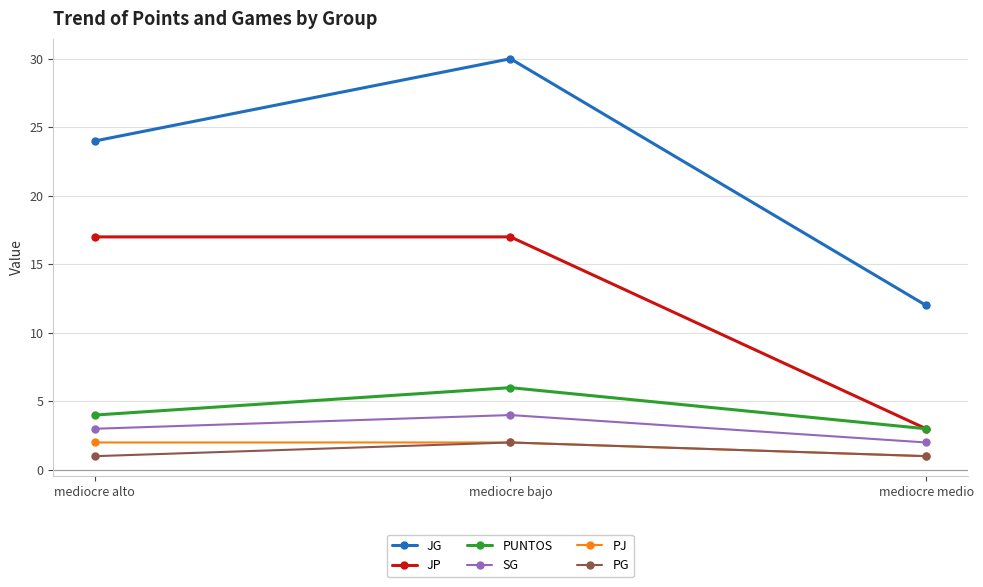

Reading right to left, transcribe all the data shown in this chart.

JG: mediocre medio=12	mediocre bajo=30	mediocre alto=24
JP: mediocre medio=3	mediocre bajo=17	mediocre alto=17
PUNTOS: mediocre medio=3	mediocre bajo=6	mediocre alto=4
SG: mediocre medio=2	mediocre bajo=4	mediocre alto=3
PJ: mediocre medio=1	mediocre bajo=2	mediocre alto=2
PG: mediocre medio=1	mediocre bajo=2	mediocre alto=1